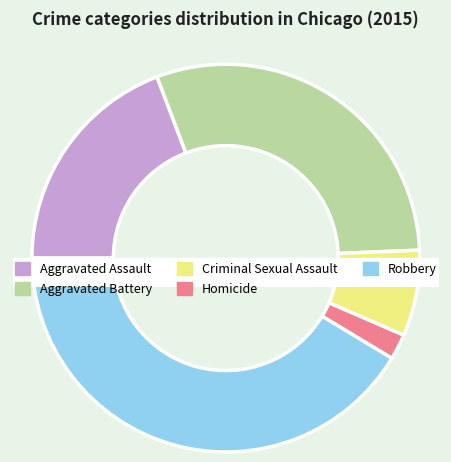

To the nearest percent, what is the average slice percentage?

20%